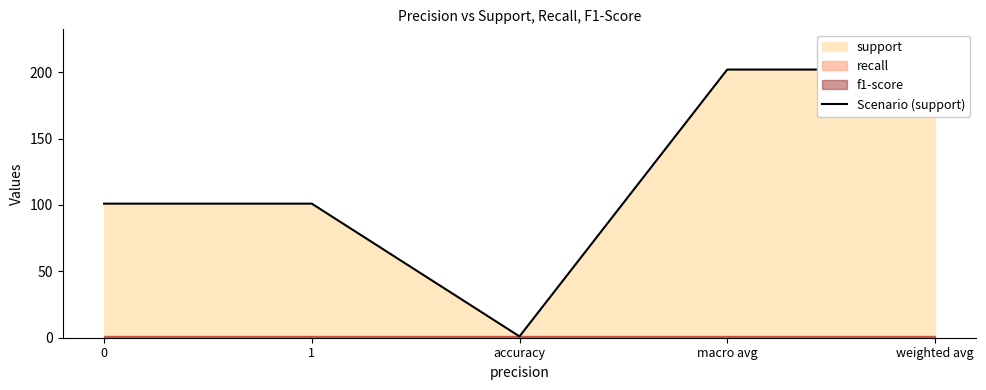

Between weighted avg and macro avg, which is larger?

weighted avg